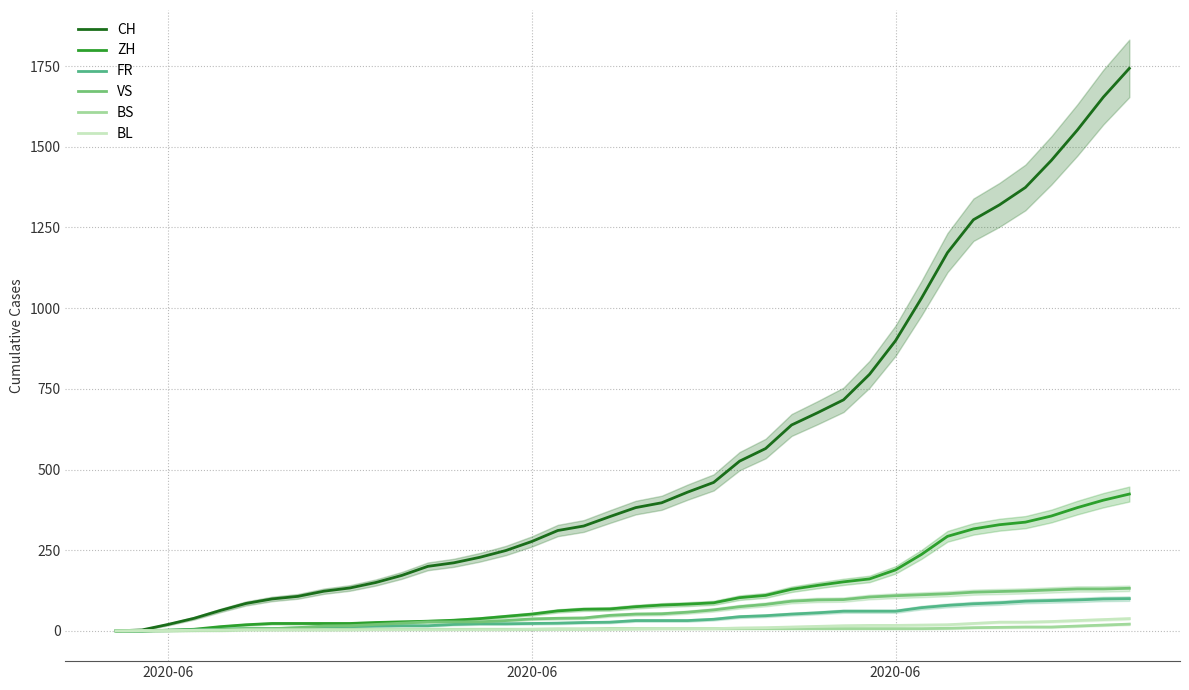

How many lines are shown in the chart?

6